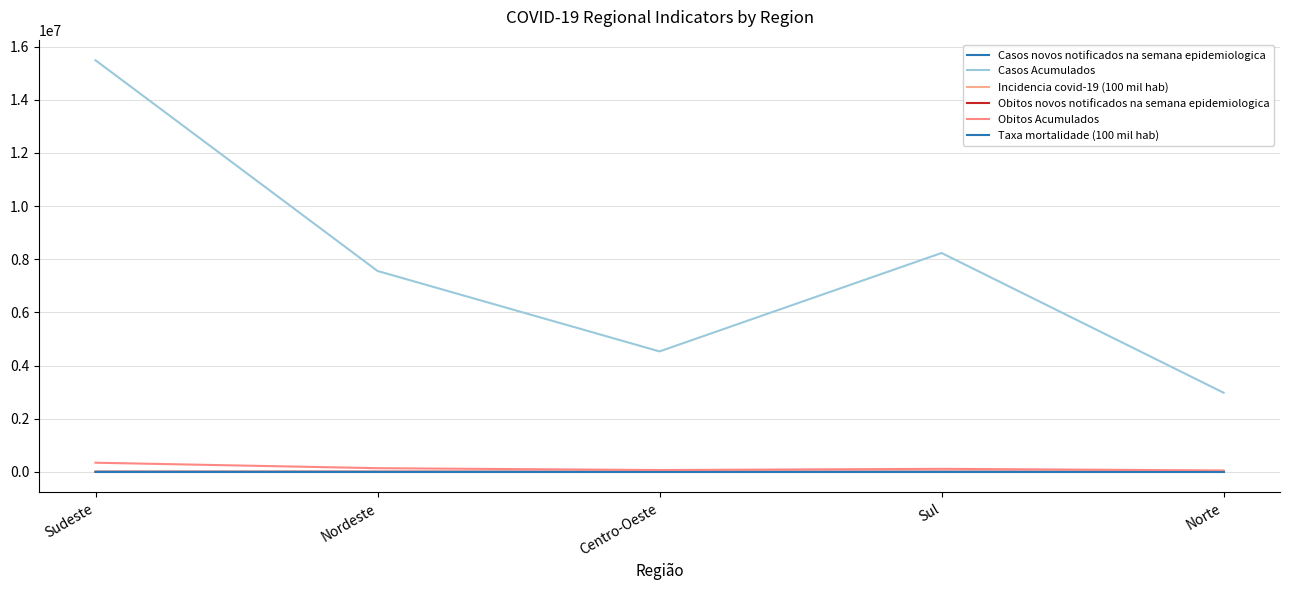

Is this an area chart (filled region under the line)?

No